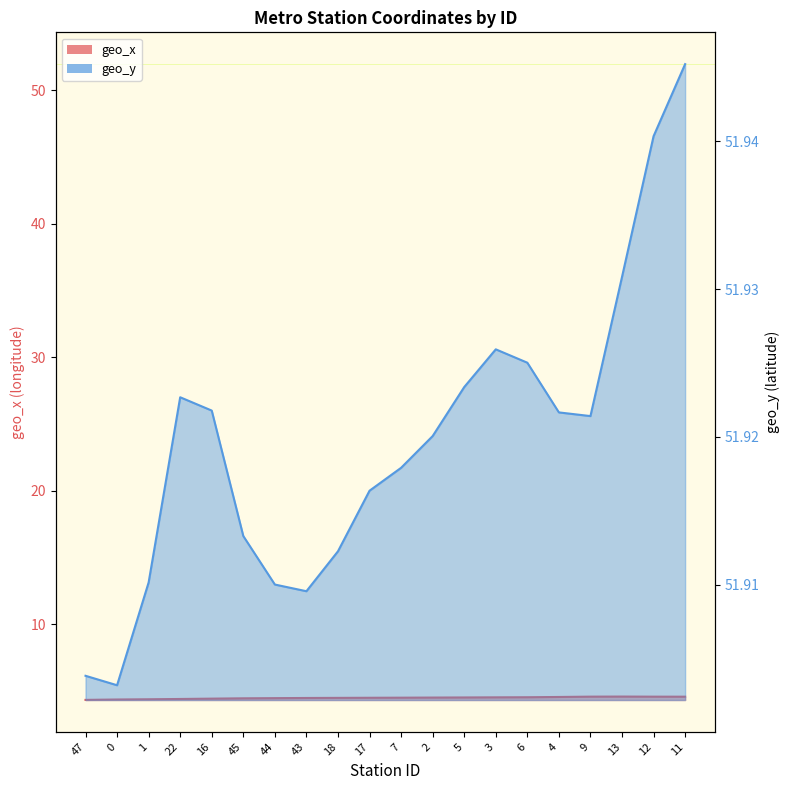

Where is the first local maximum for geo_x?

13